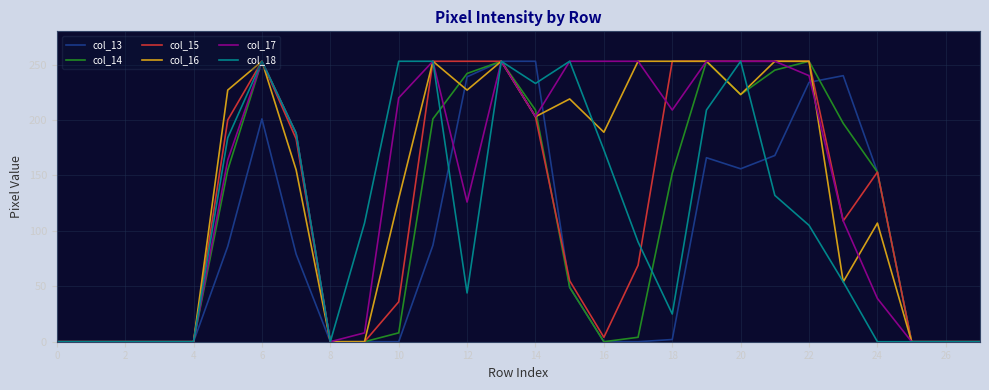

What is the greatest value displayed?

253